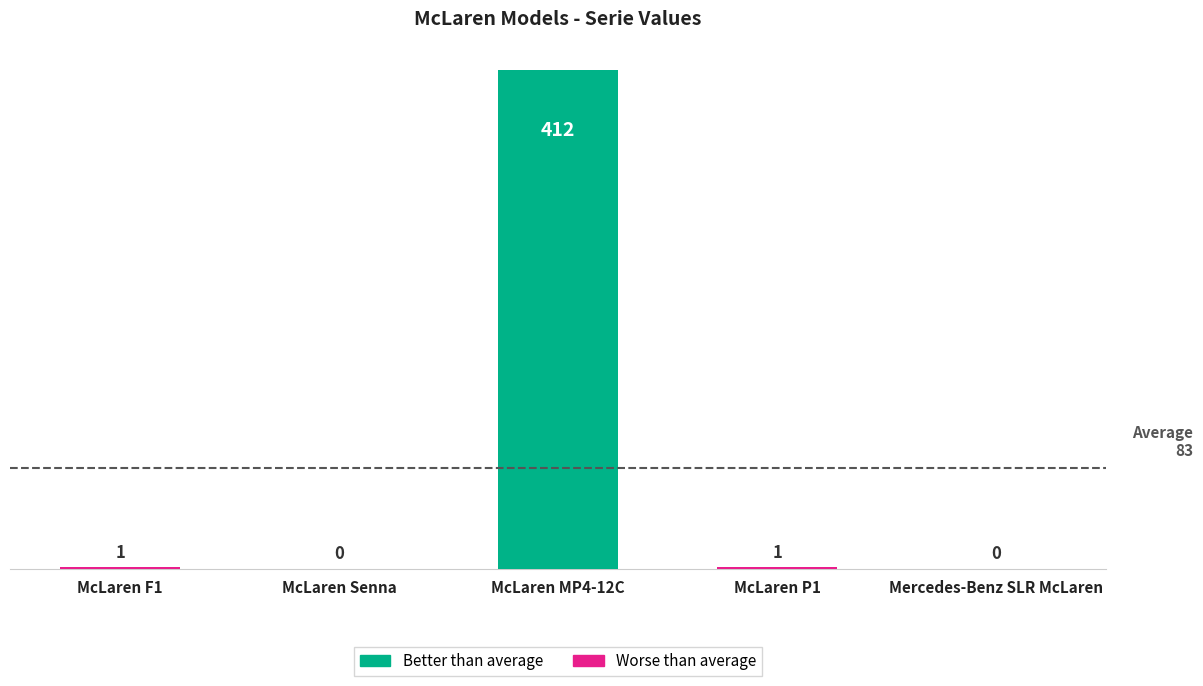

How many categories are shown in the chart?

5